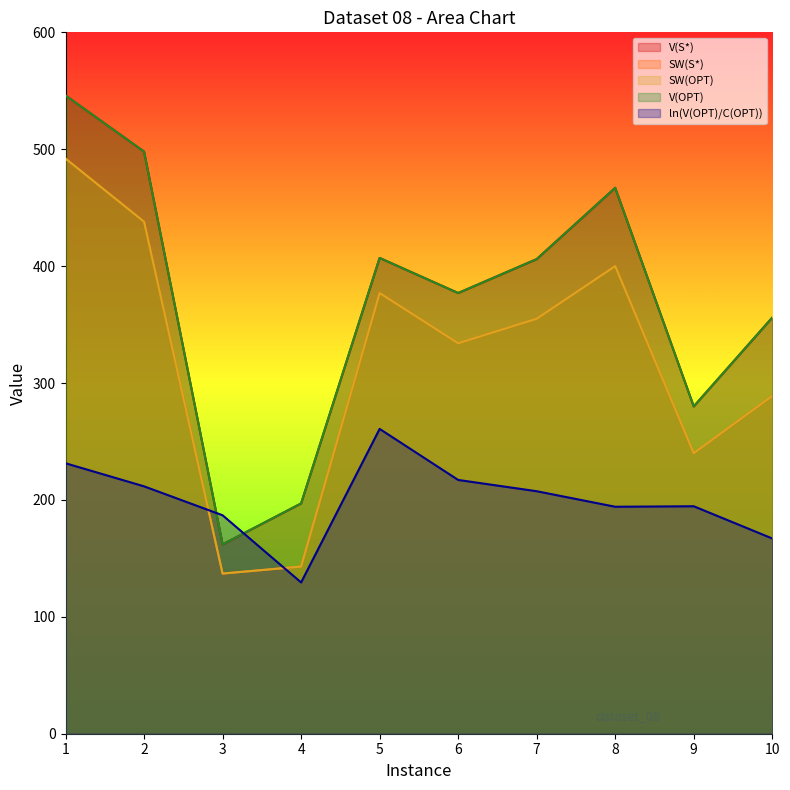

True or false: V(OPT) and V(S*) intersect in this chart.

False